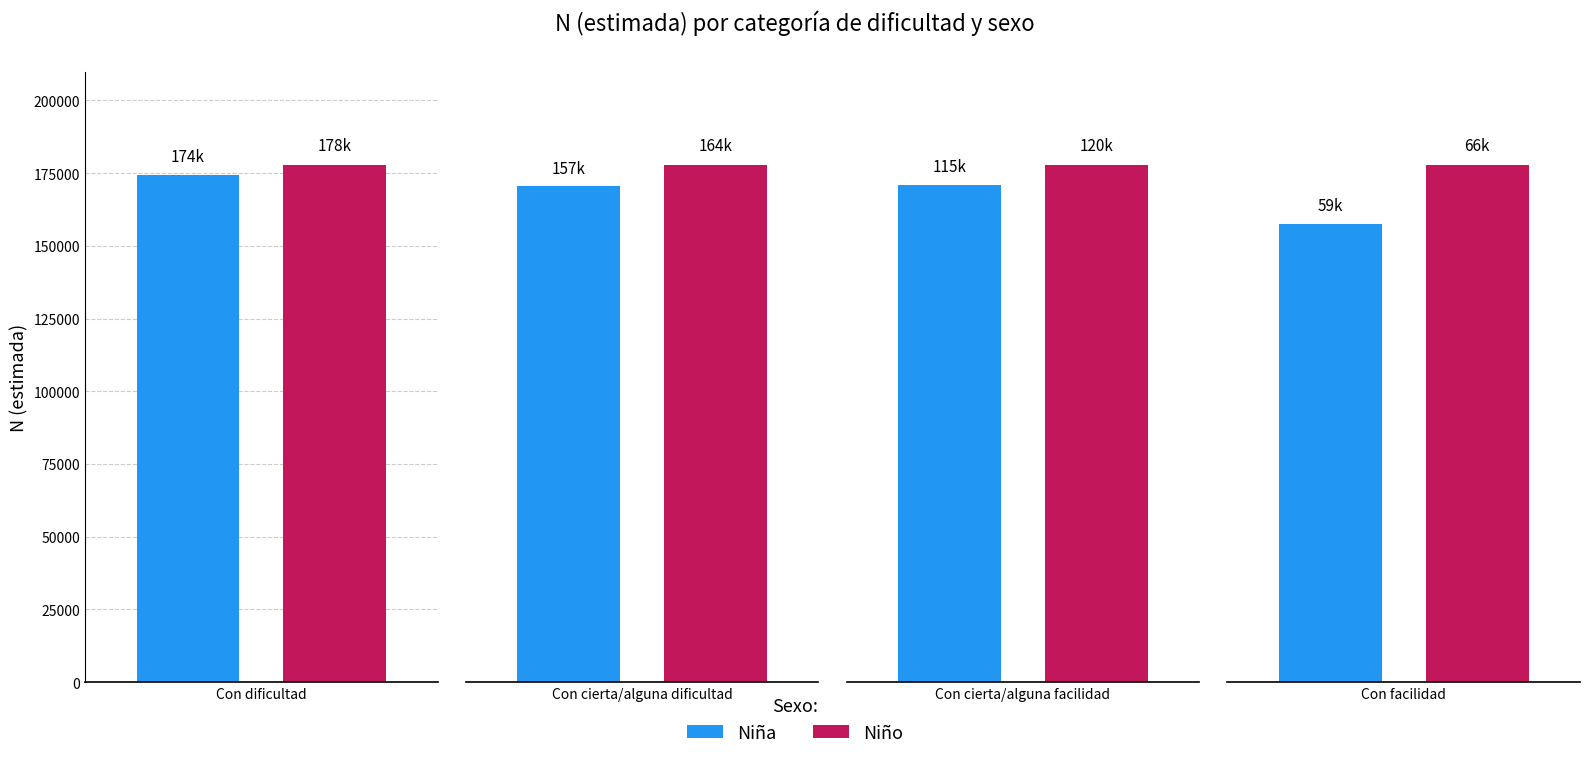

What is the difference between the maximum and minimum values in the Niño series?

111351